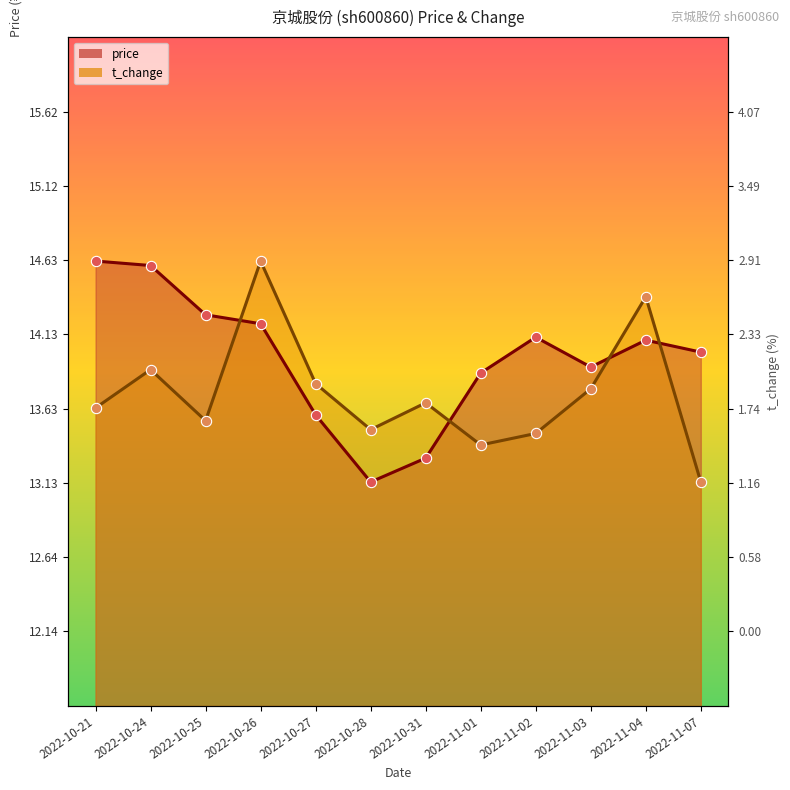

What are all the series names shown in the legend?

price, t_change